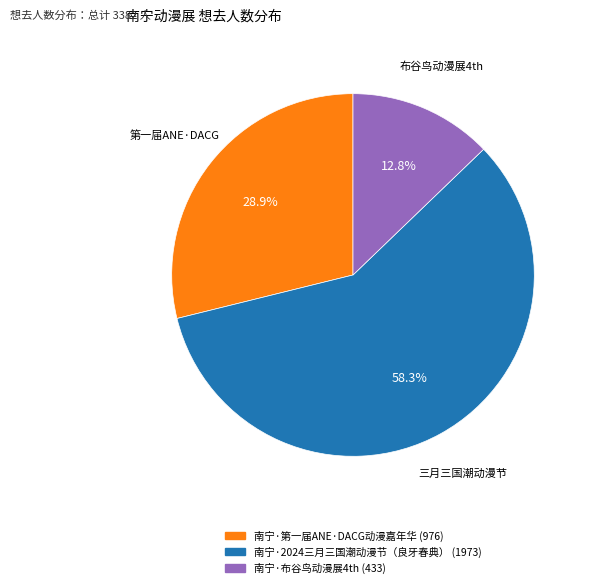

Count the number of slices in the pie.

3